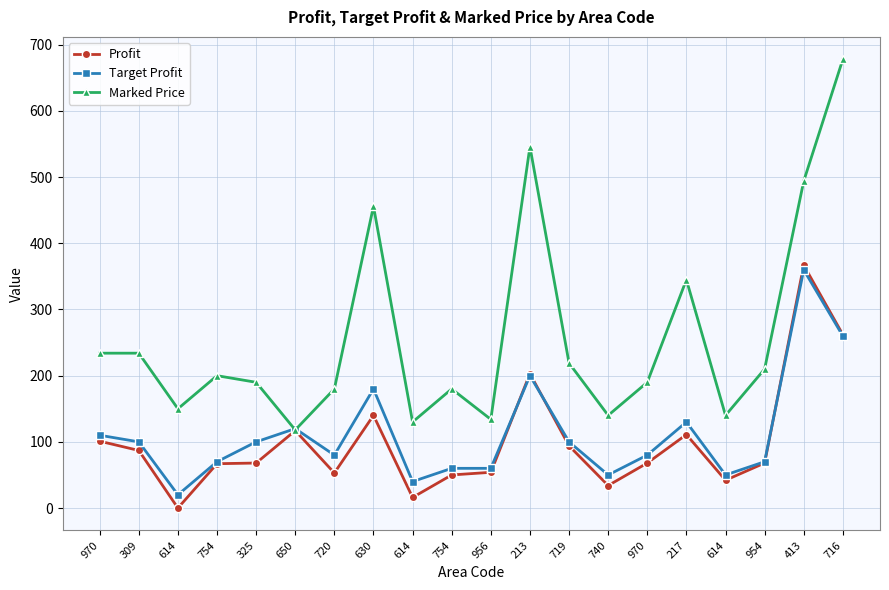

How many values in the Profit series are below 68?

8